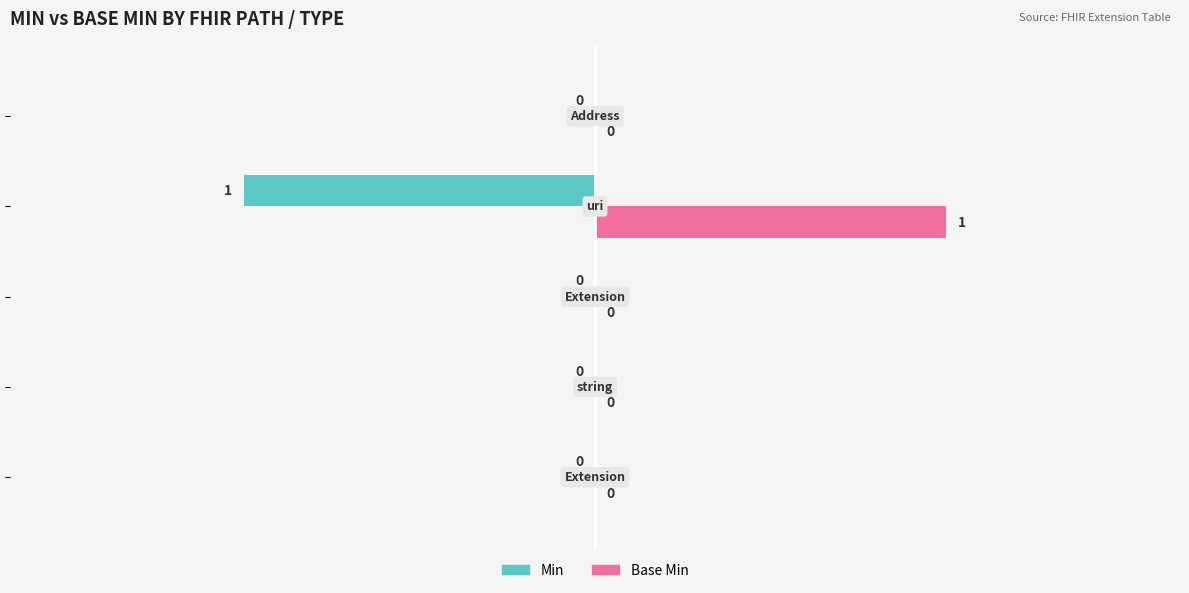

Which series has the largest total across all categories?

Base Min